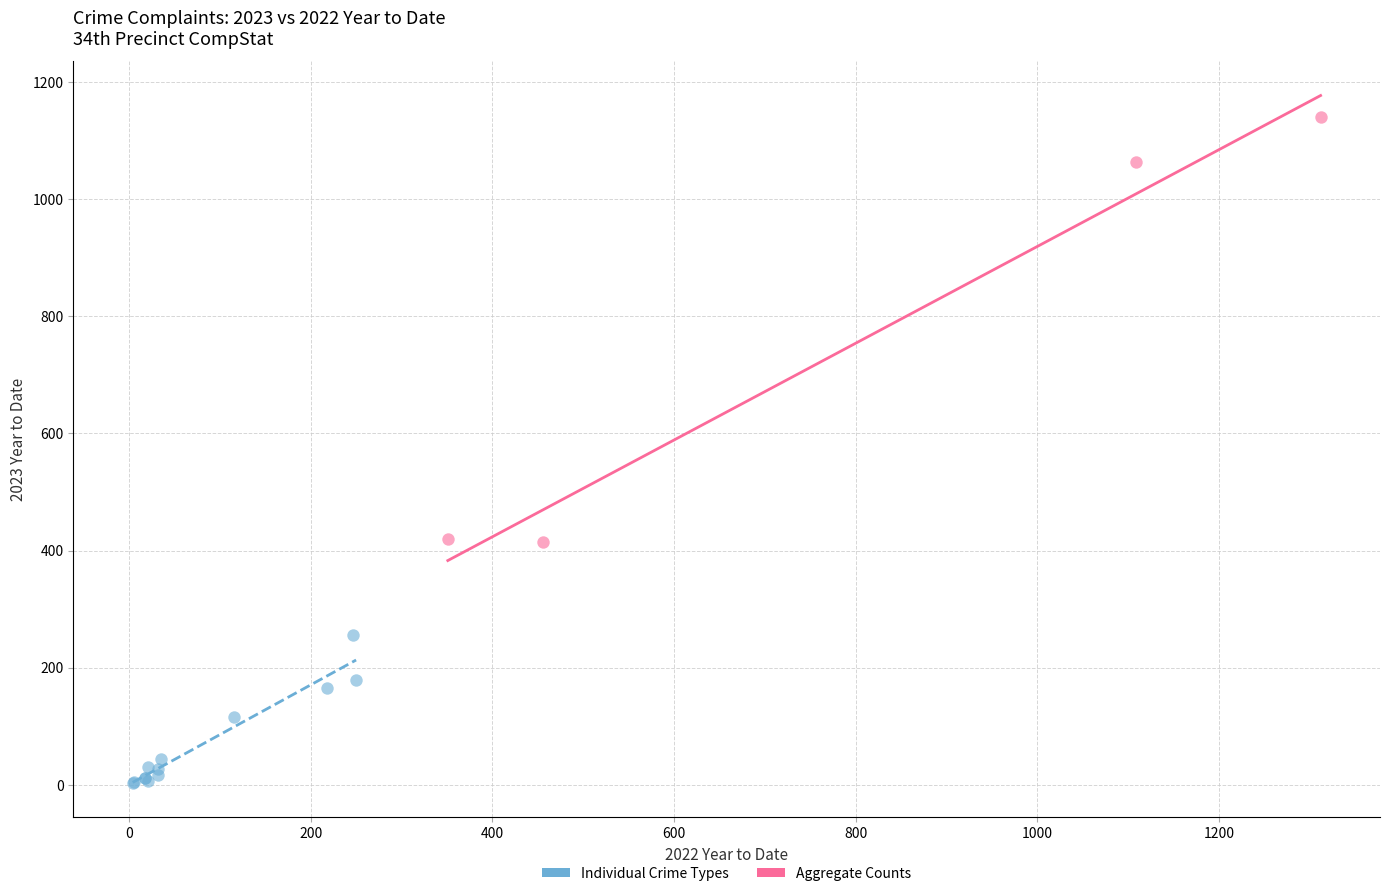

What are all the series names shown in the legend?

Individual Crime Types, Aggregate Counts